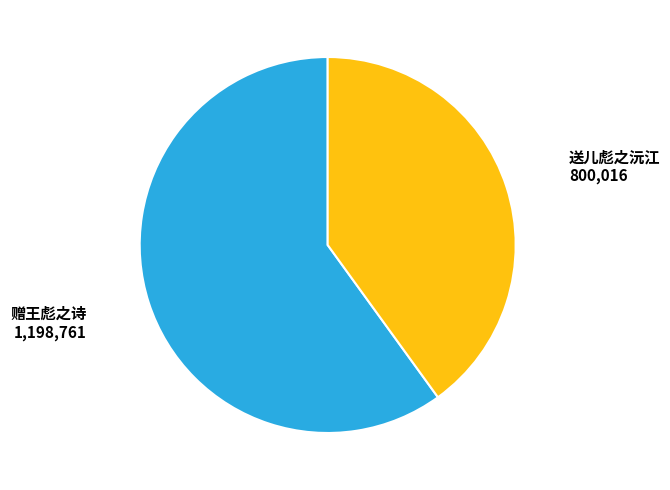

How many slices are in this pie chart?

2